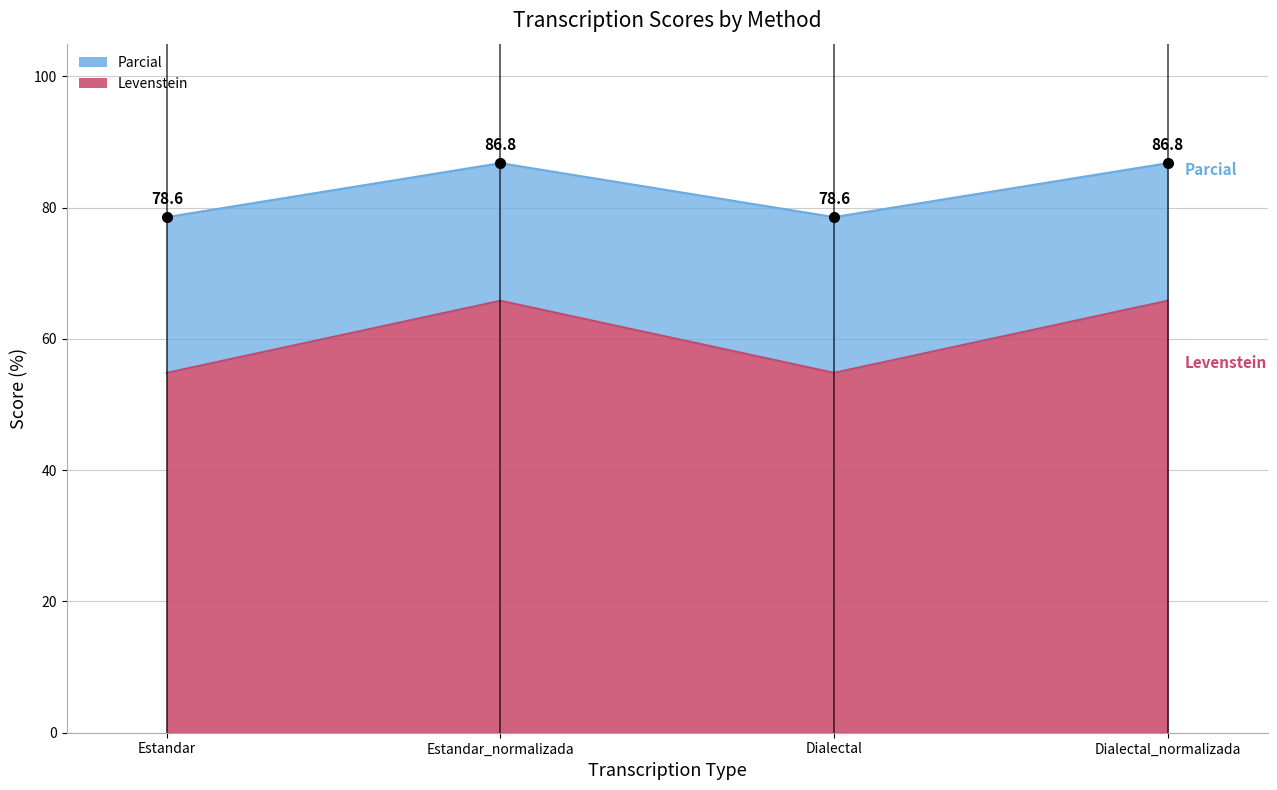

Is it true that Parcial equals 33.4 at Estandar?

False